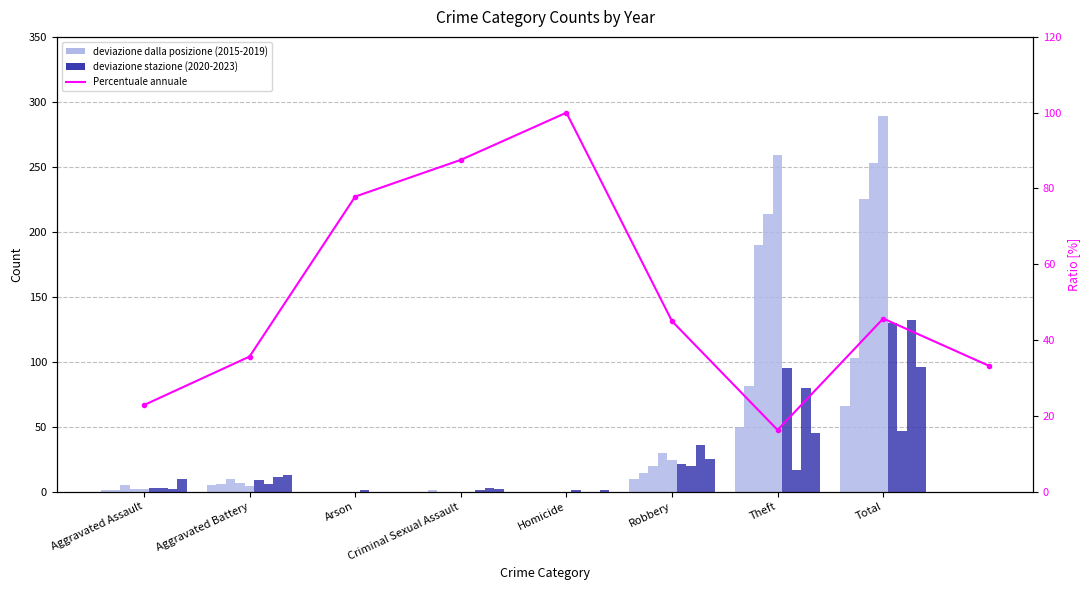

What is the label of the 9th bar from the right?

Aggravated Assault